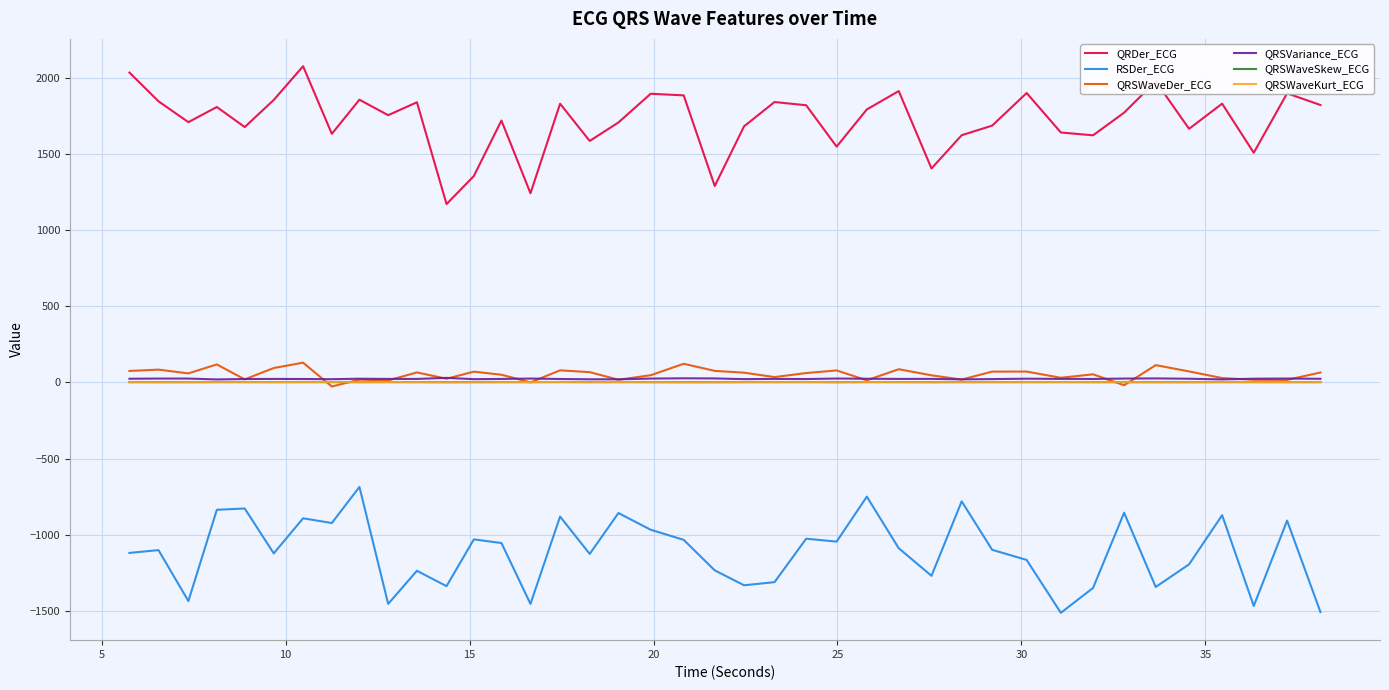

True or false: QRSWaveDer_ECG and QRDer_ECG intersect in this chart.

False